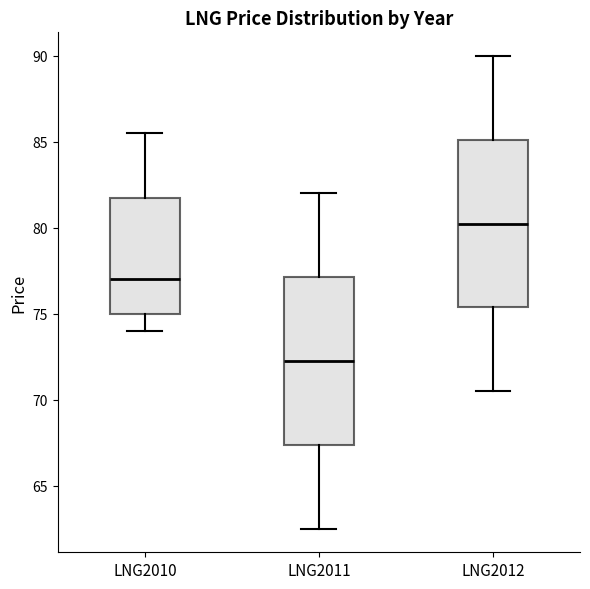

Which box has the highest median line?

LNG2012